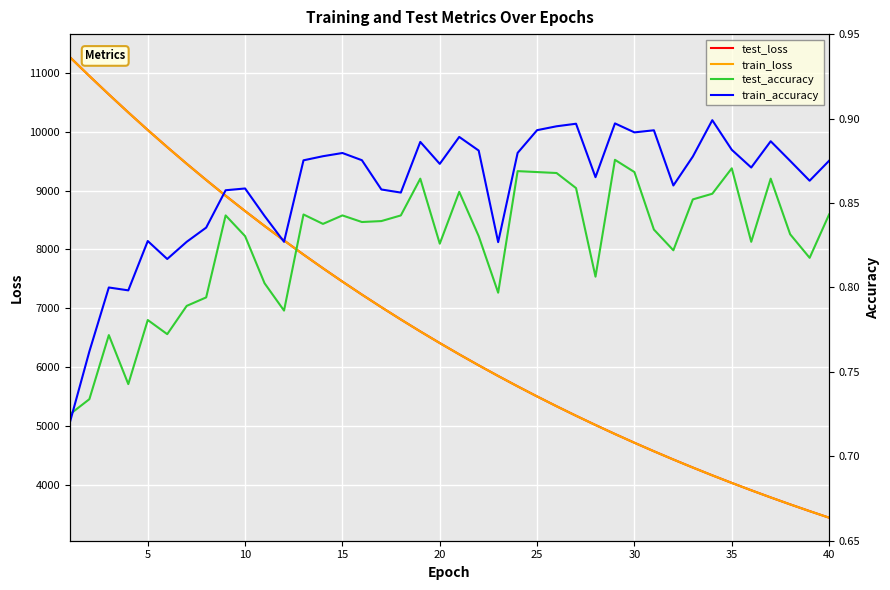

What is the minimum value shown in the chart?

0.7